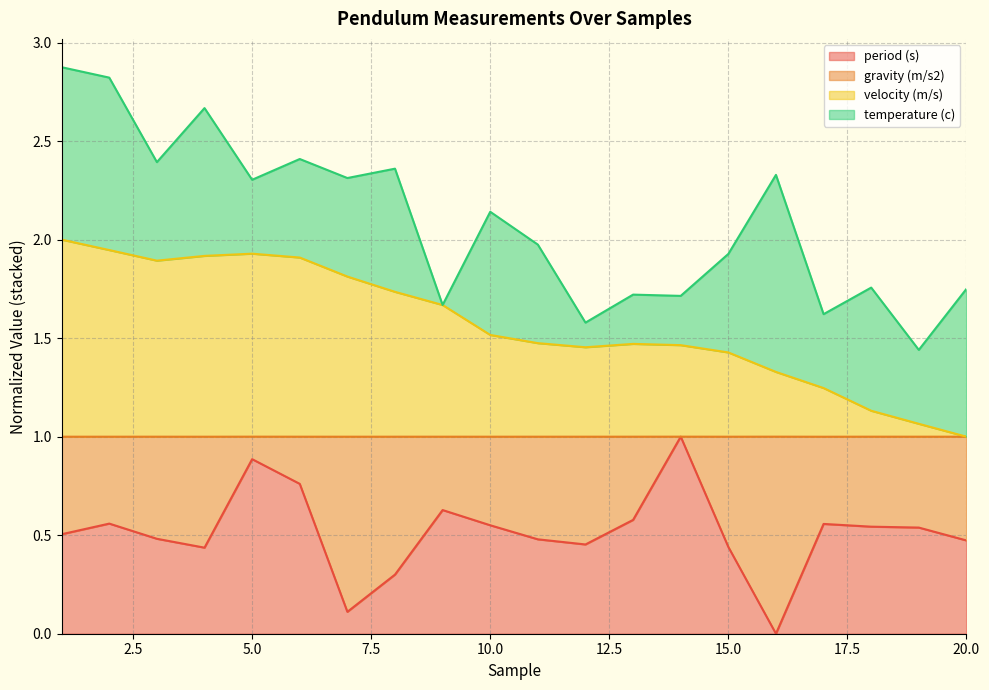

What is the highest value of the period (s) series?

1.0